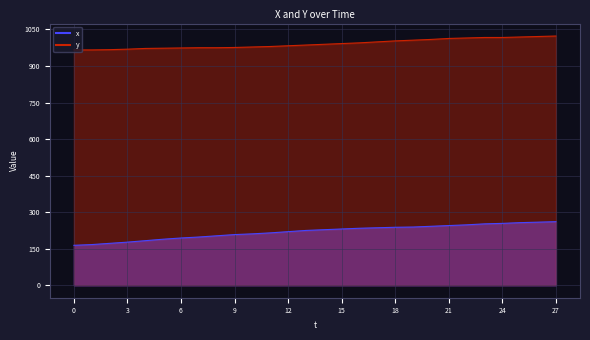

What is the highest value of the y series?

1023